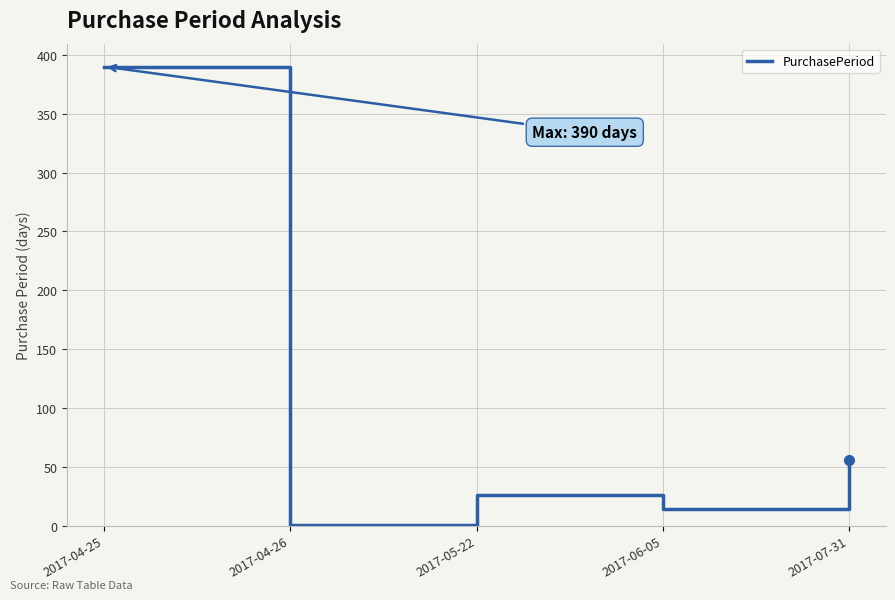

List the labels in order of value, smallest first.

2017-04-26, 2017-06-05, 2017-05-22, 2017-07-31, 2017-04-25